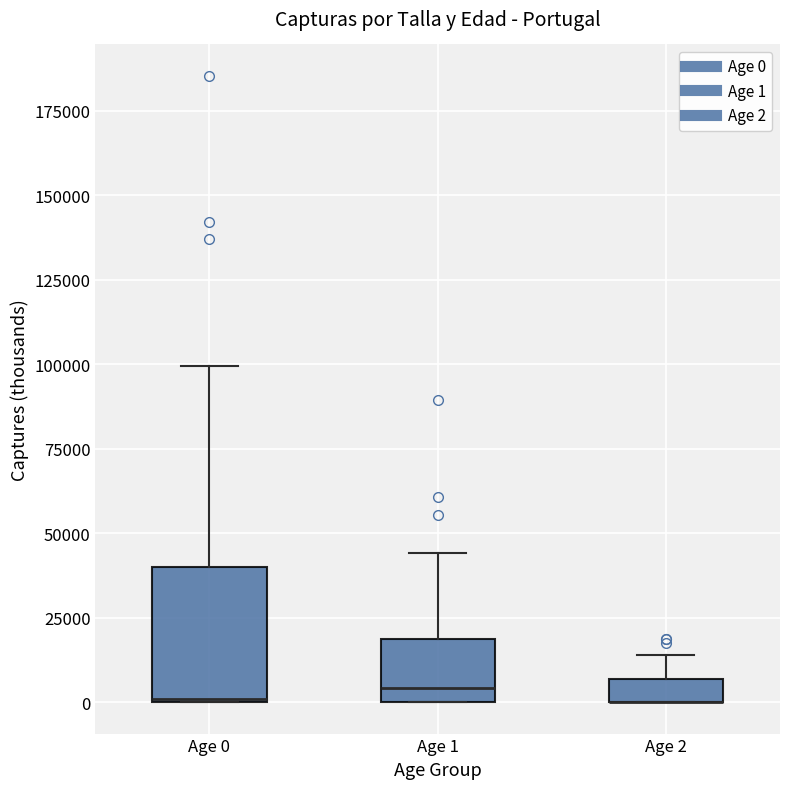

Where does the upper whisker of the box for Age 1 end on the y-axis? The values are not printed on the chart, so give them approximately, as read against the axis.

45000